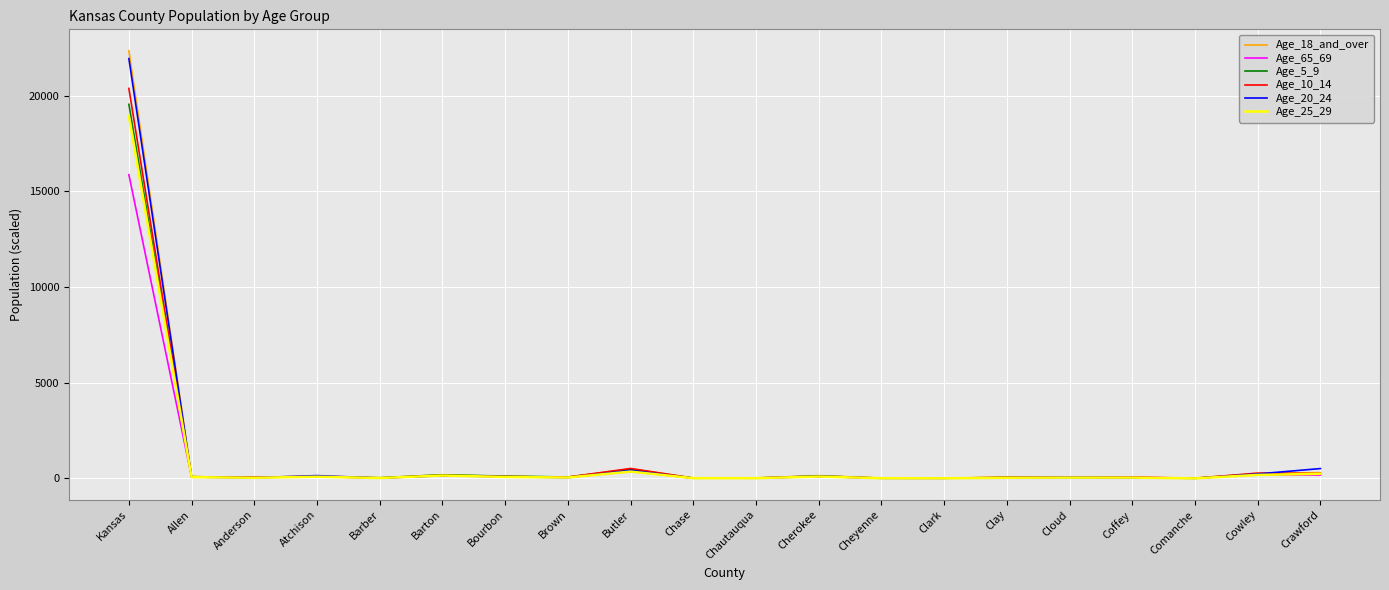

What are all the series names shown in the legend?

Age_18_and_over, Age_65_69, Age_5_9, Age_10_14, Age_20_24, Age_25_29